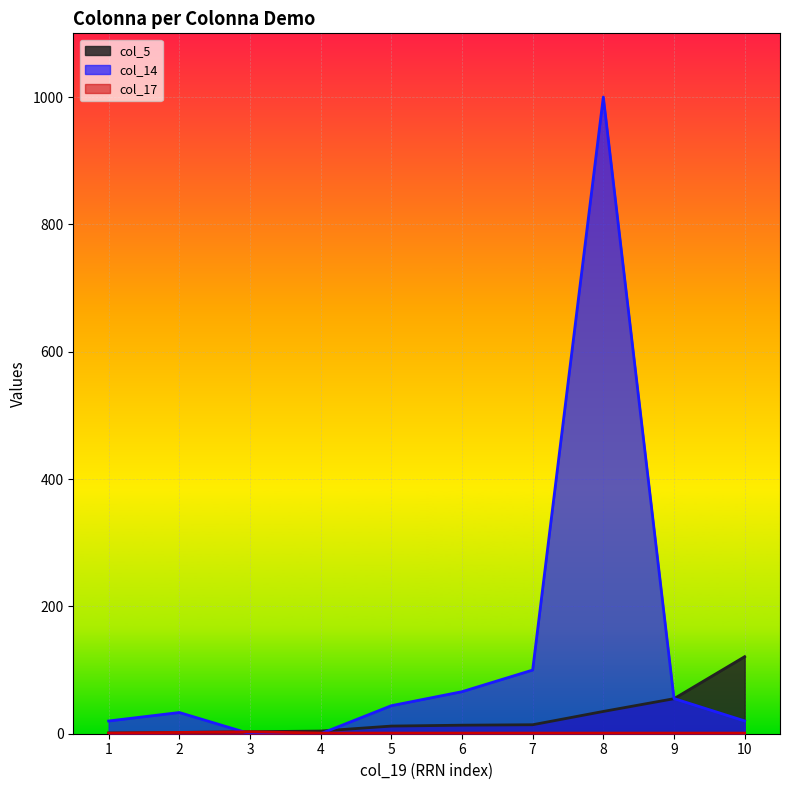

What is the sum of all col_14 values?

1338.6